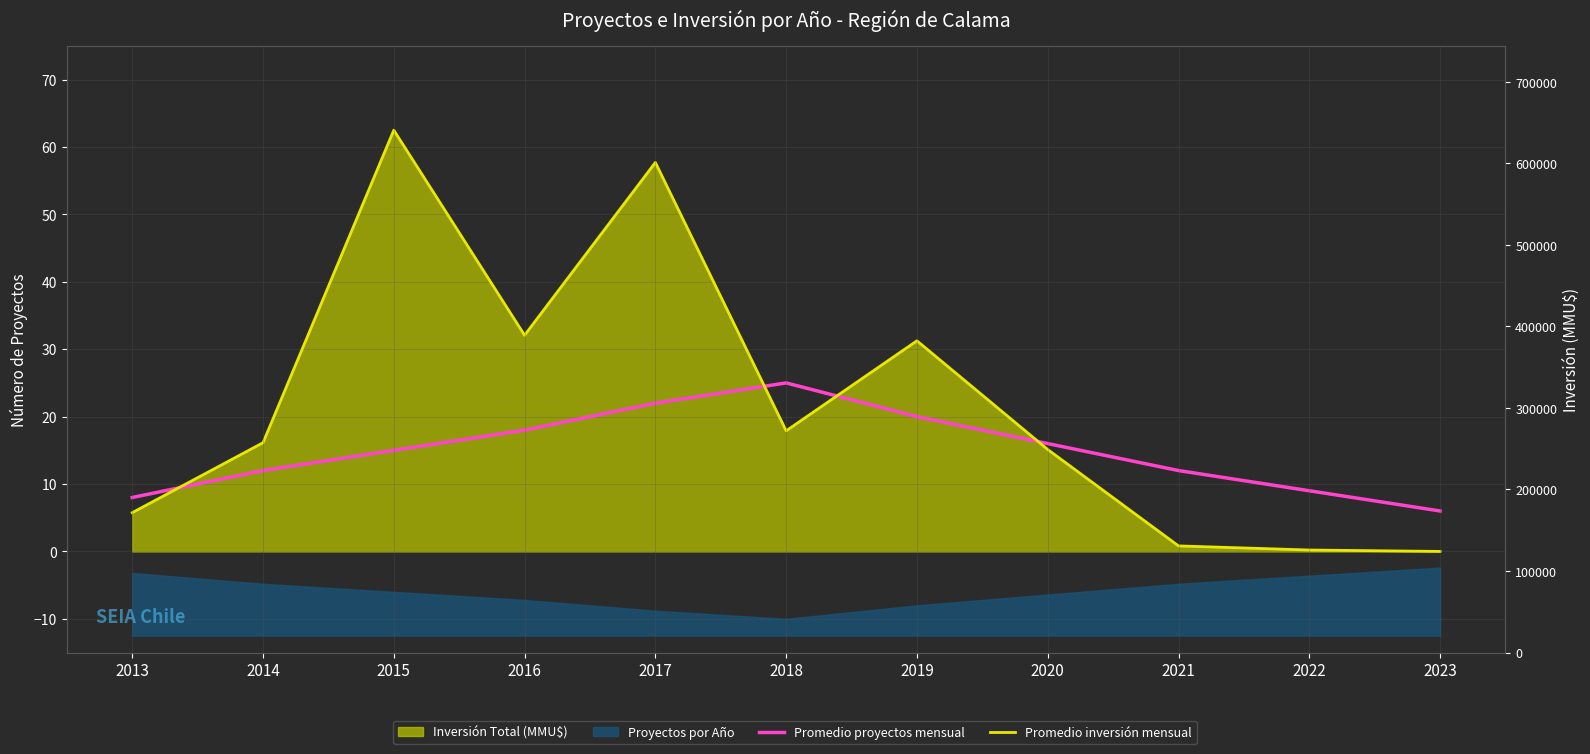

At which label does Promedio inversión mensual reach its peak?

2015